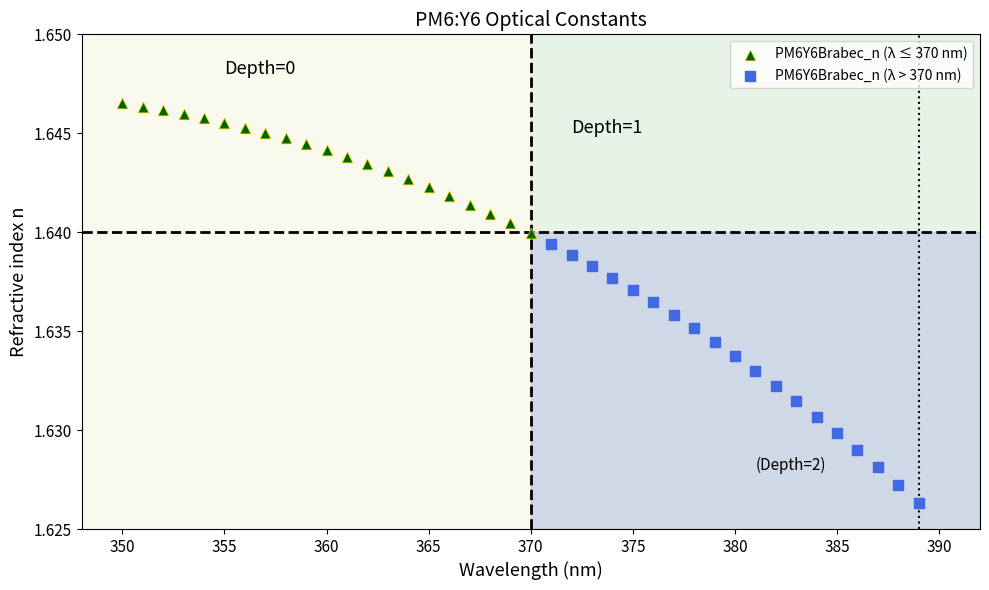

Which series reaches the minimum Y coordinate?

PM6Y6Brabec_n (λ > 370 nm)